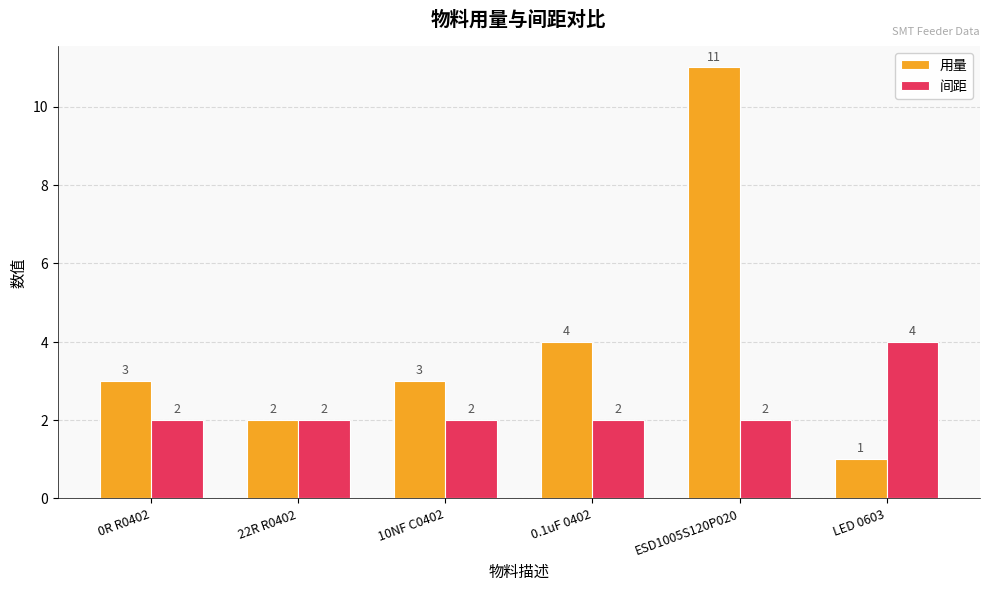

How many bars are there in total?

12